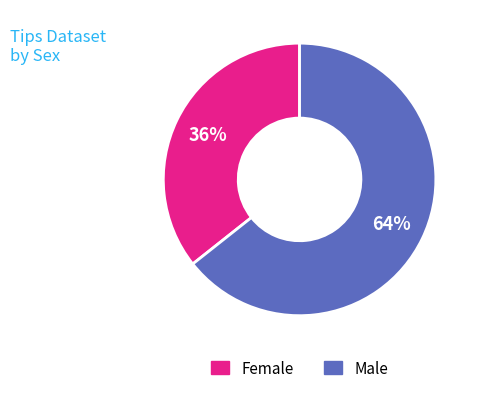

To the nearest percent, what portion does Female represent?

36%